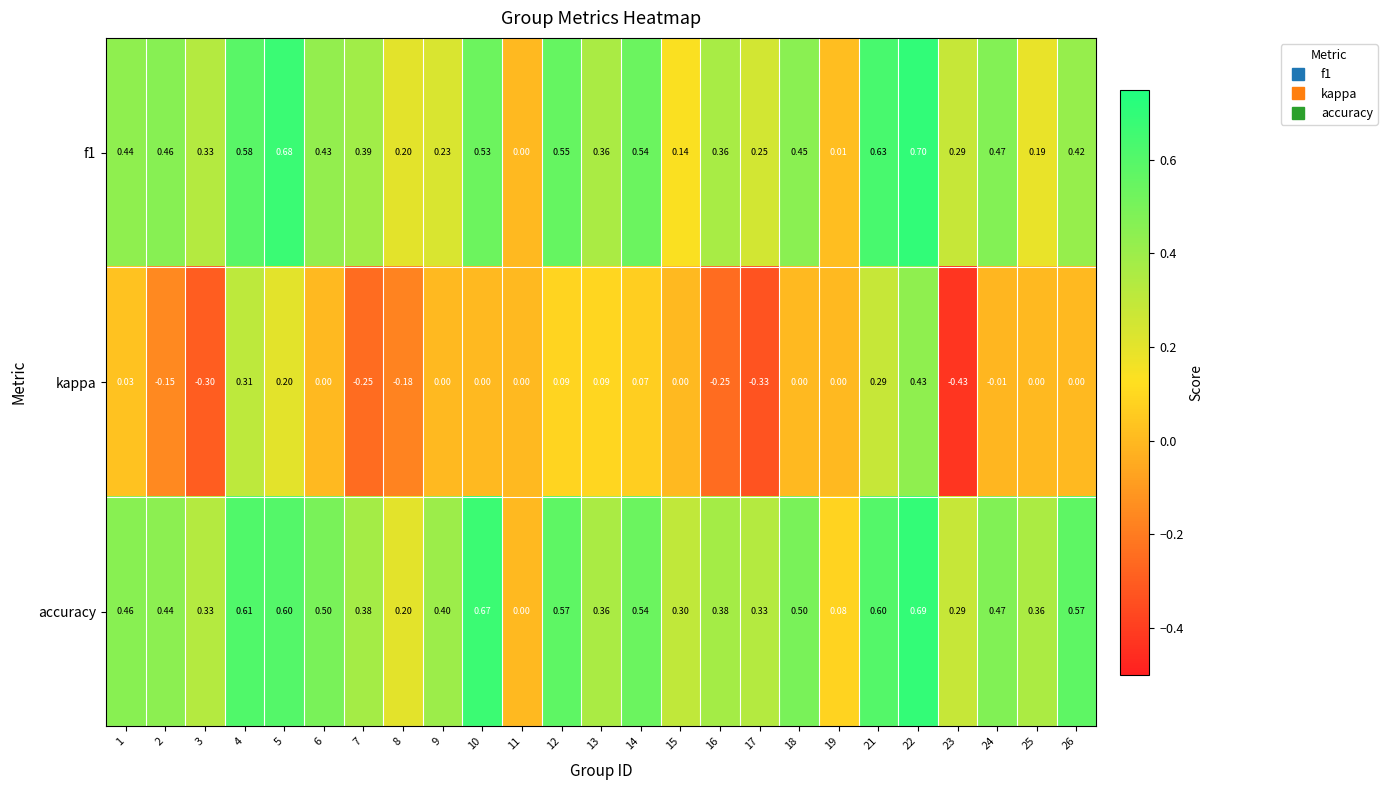

How many categories are shown in the chart?

25